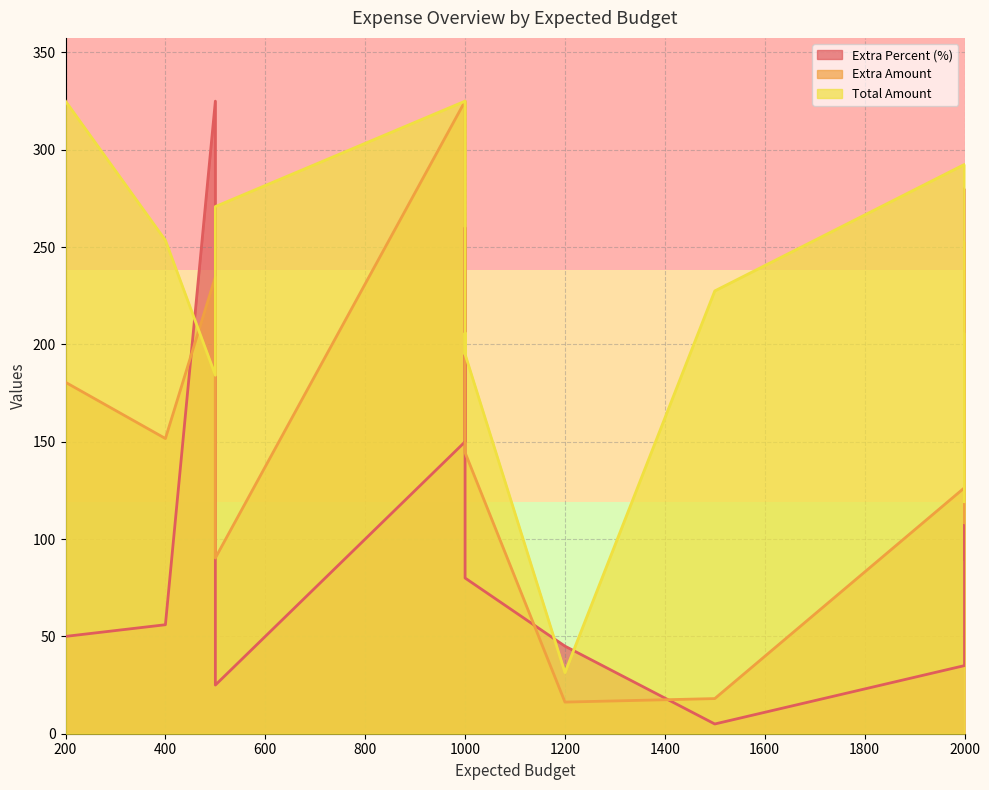

At which label does extra first exceed 162?

200